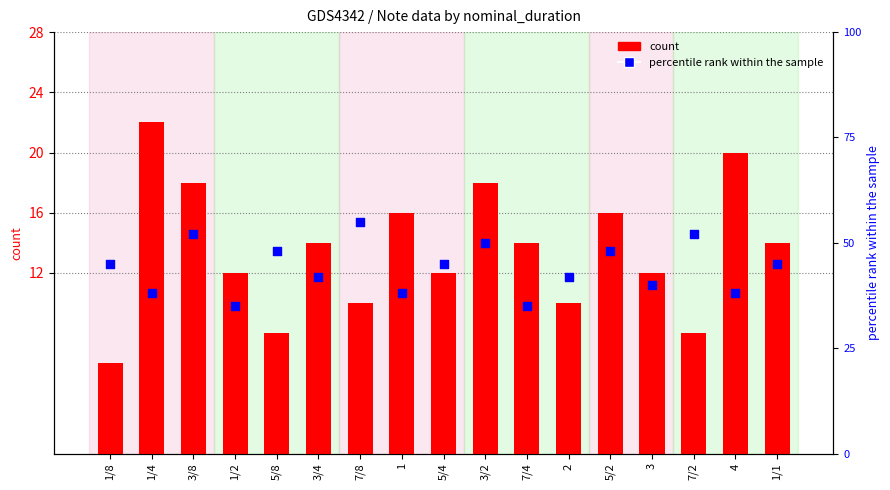

Which series contains the lowest Y value?

count